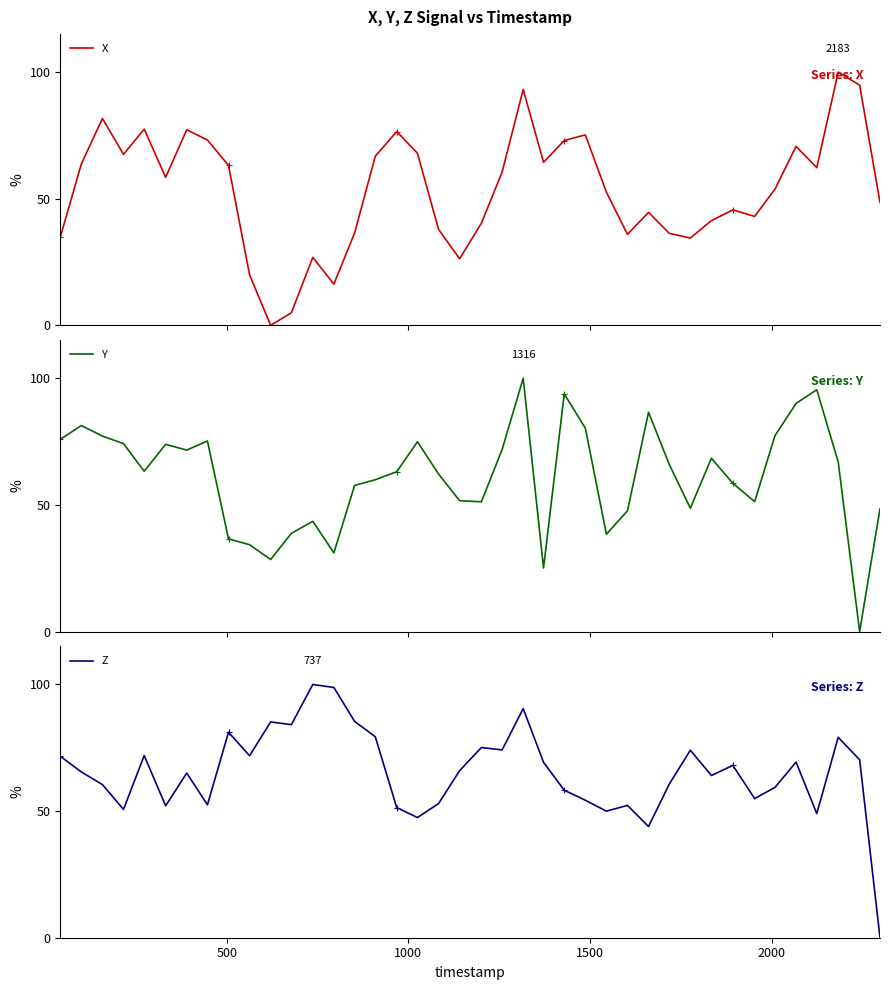

What is the value of the Z point at the 27th from the left?

50.0